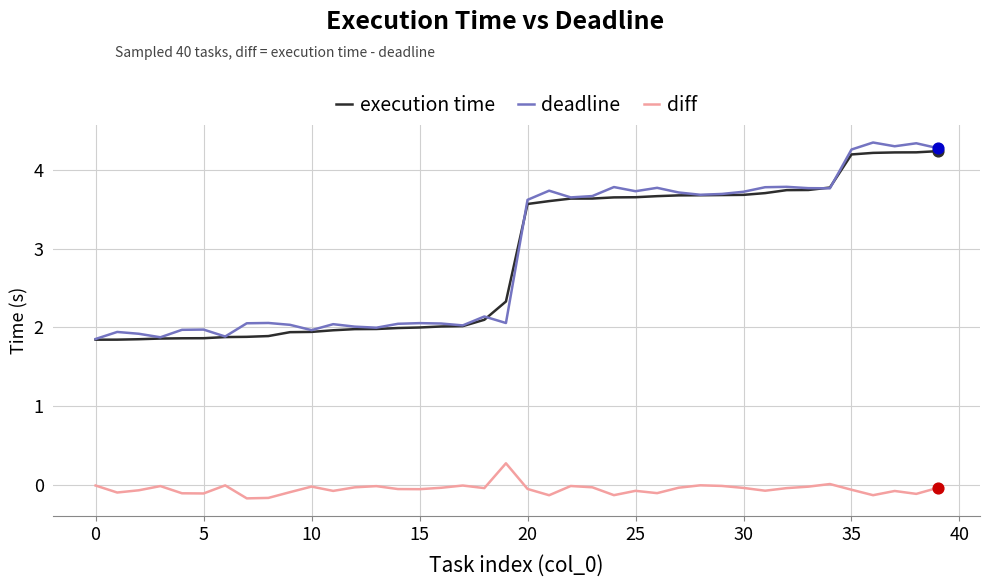

True or false: deadline and diff cross at least once.

False